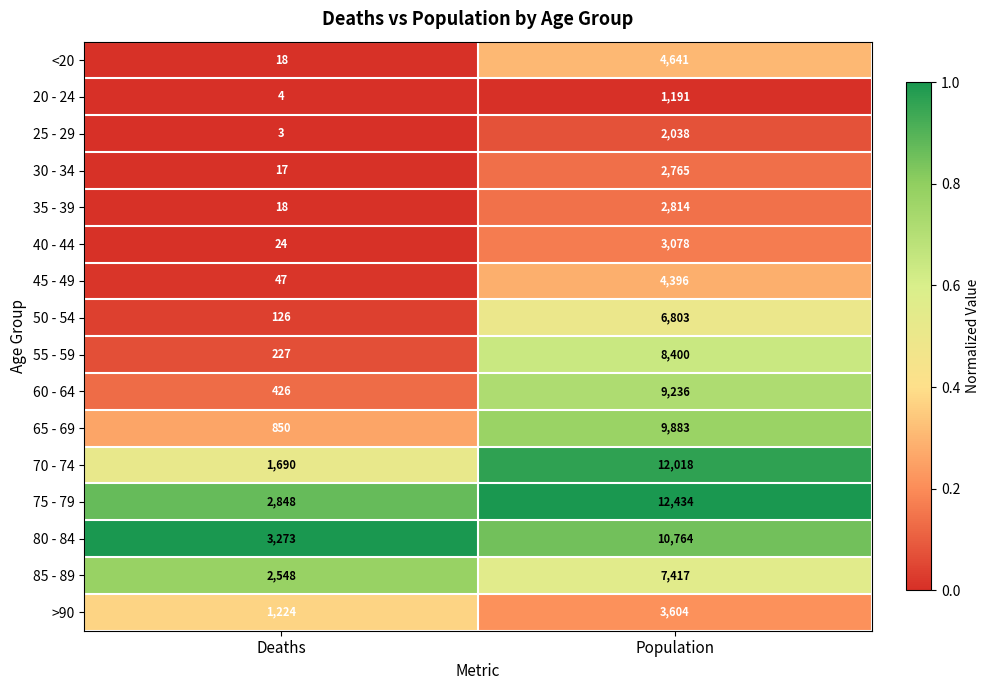

True or false: 20 - 24 has a value of 1 at Deaths.

False